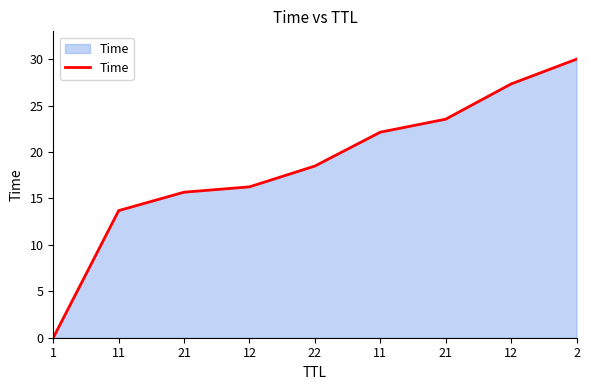

What is the average value?

18.6